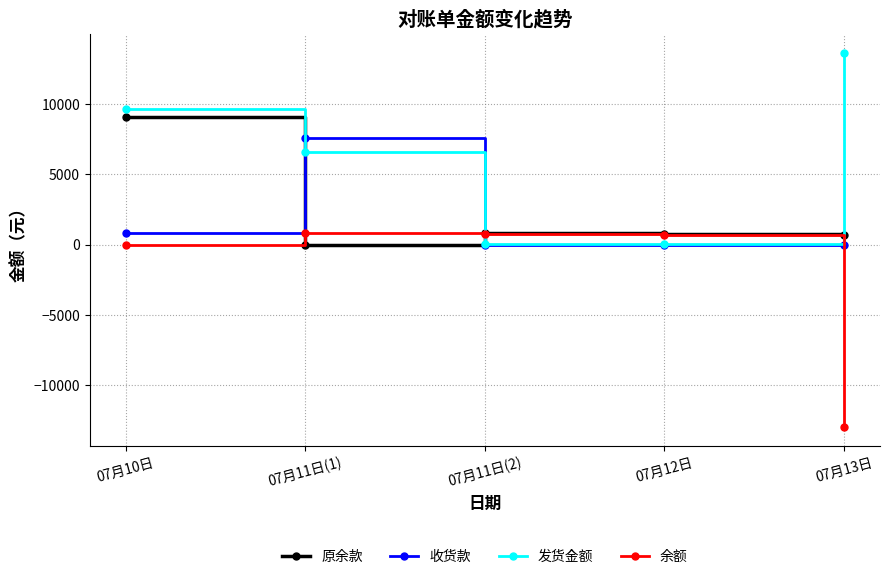

Is the value of 原余款 at 07月11日(2) greater than the value of 收货款 at 07月12日?

Yes